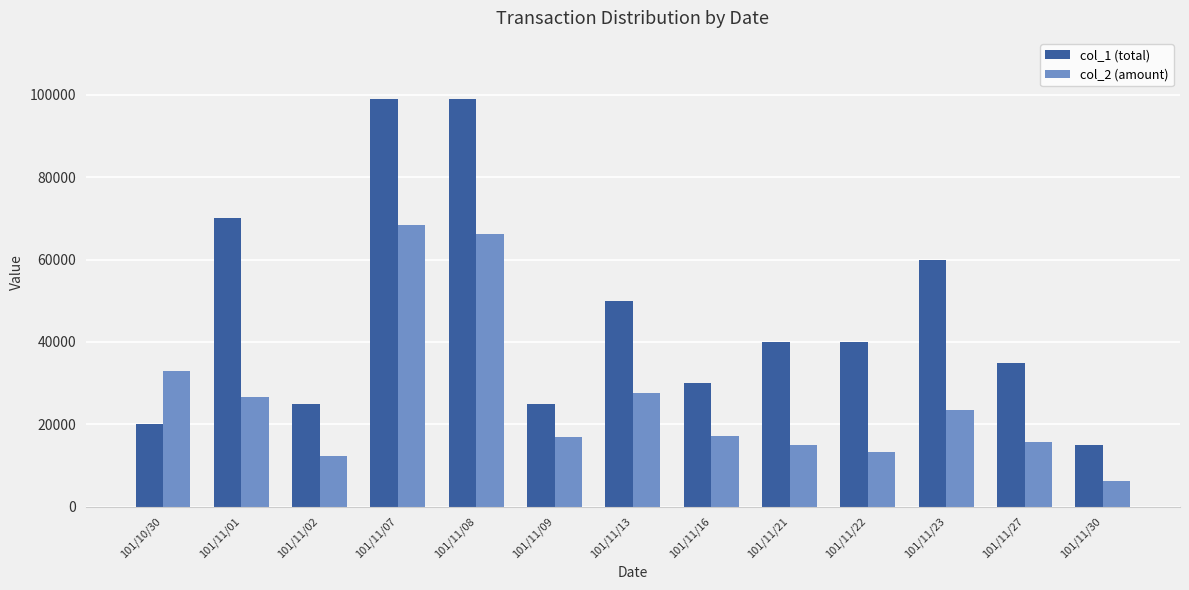

What is the total value across all series at 101/11/09?

41900